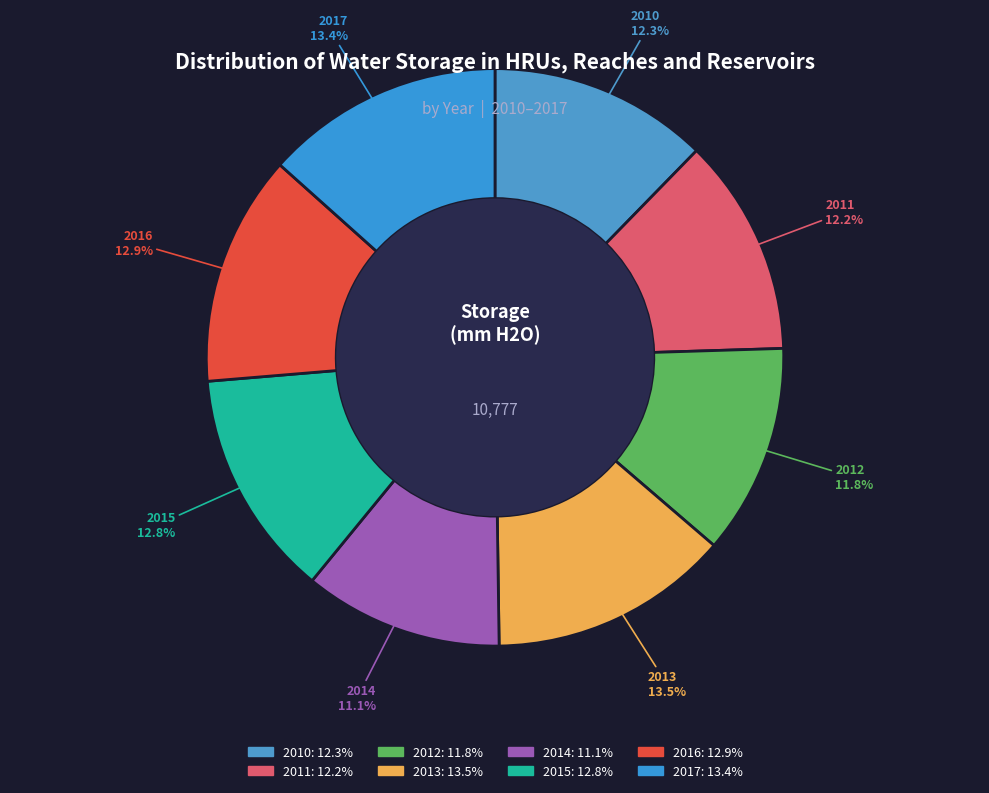

Combined, do 2013 and 2014 account for over 50%?

No